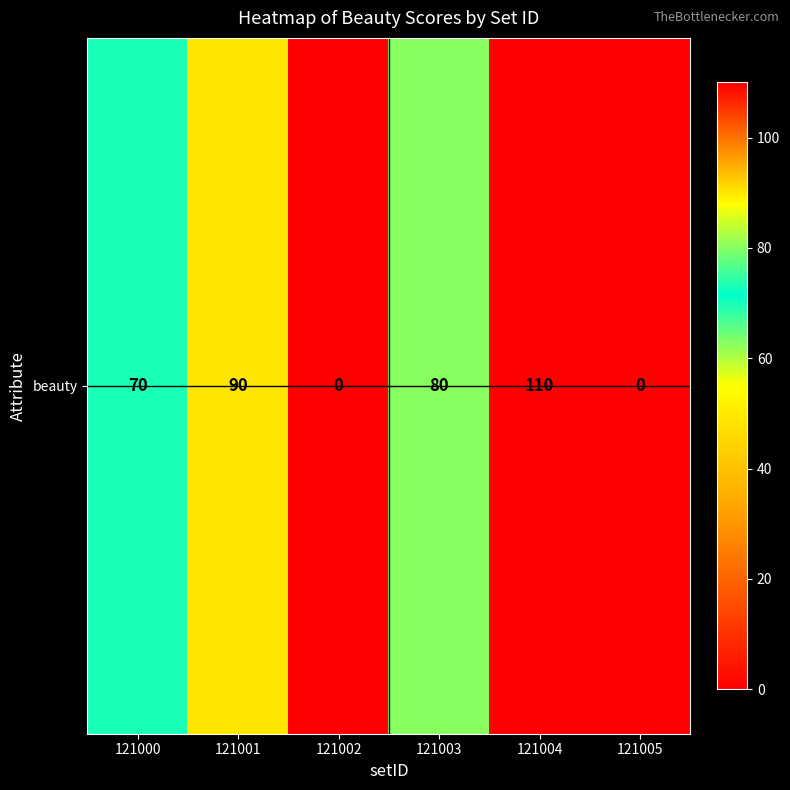

What is the sum of the values at 121000 and 121005?

70